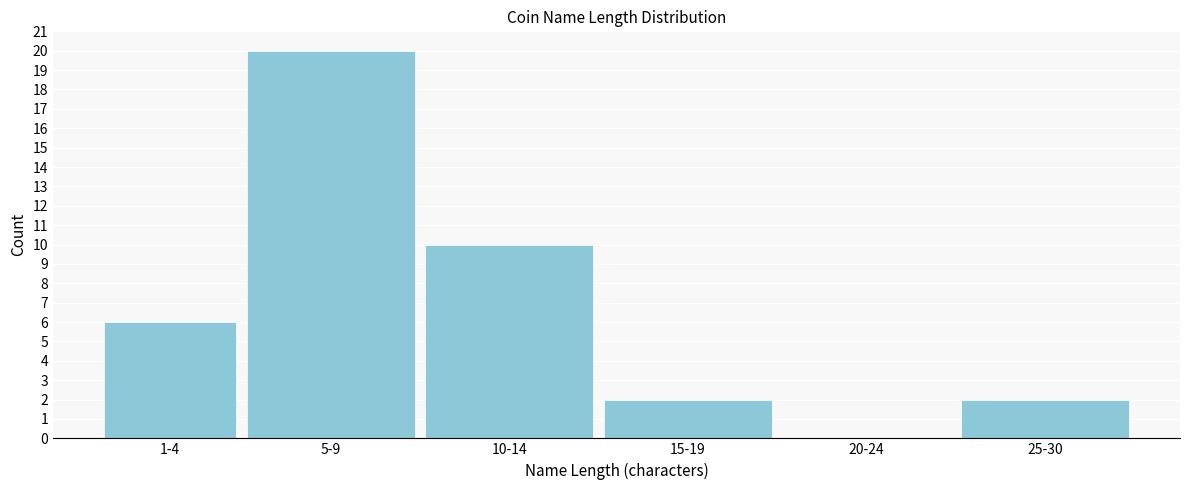

Reading left to right, what are all the values shown in this chart?

1-4=6	5-9=20	10-14=10	15-19=2	20-24=0	25-30=2